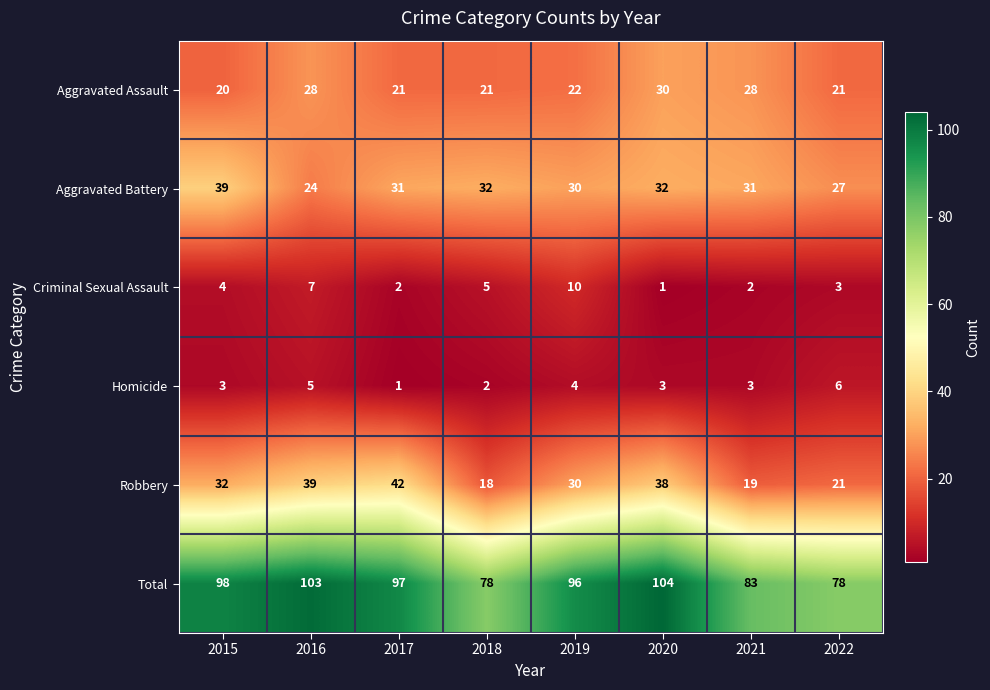

What is the difference between the Criminal Sexual Assault values at 2015 and 2019?

6